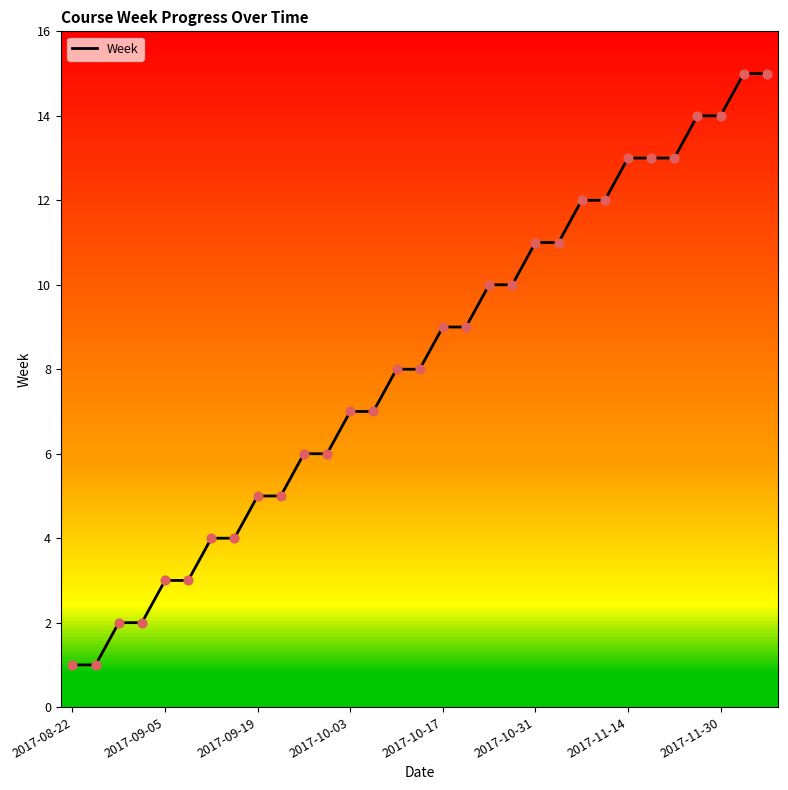

What is the greatest value displayed?

15